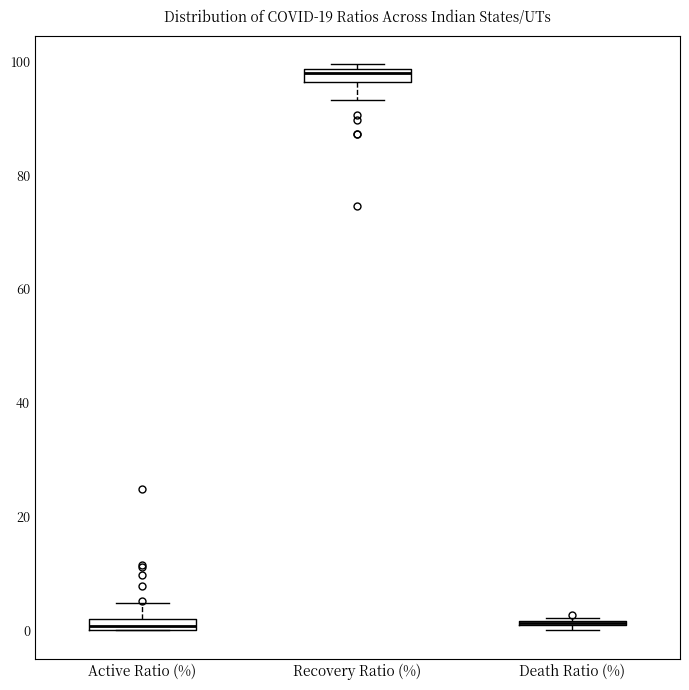

Where is the lower edge of the box for Death Ratio (%) on the y-axis? The values are not printed on the chart, so give them approximately, as read against the axis.

0